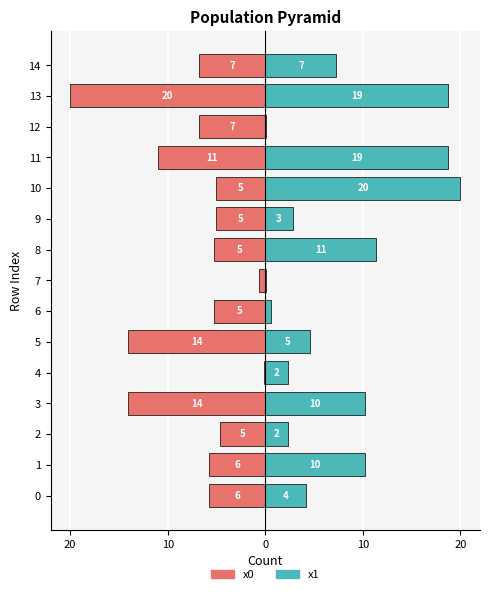

What is the average value of the x1 series?

7.6